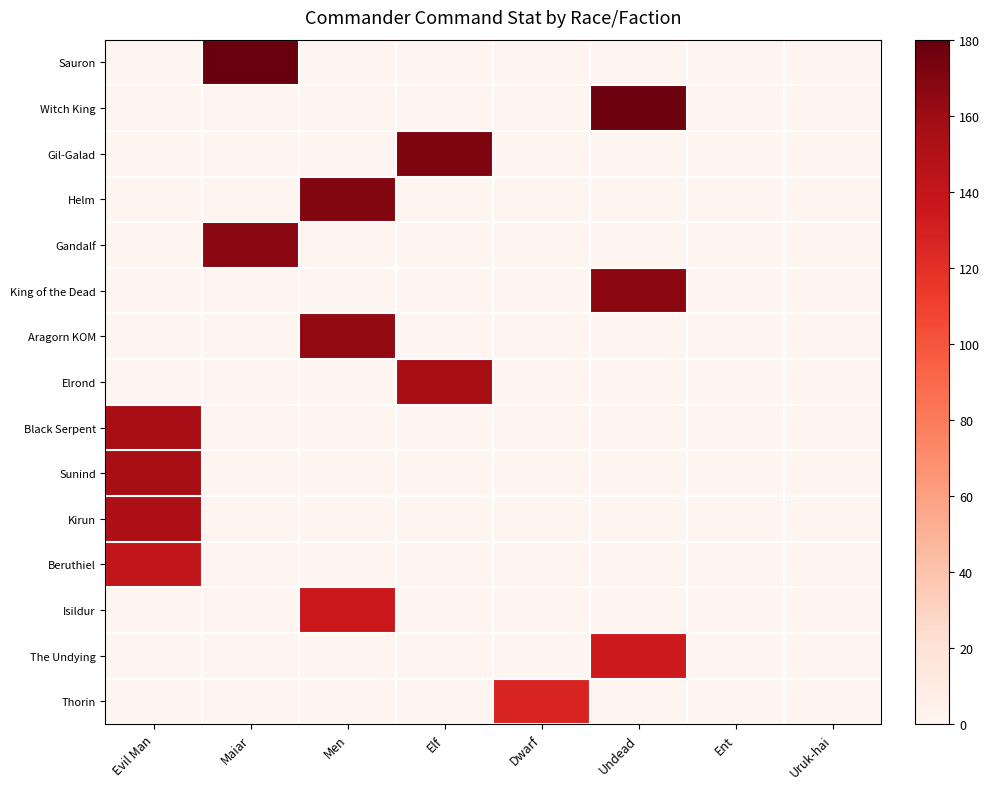

What is the greatest value displayed?

180